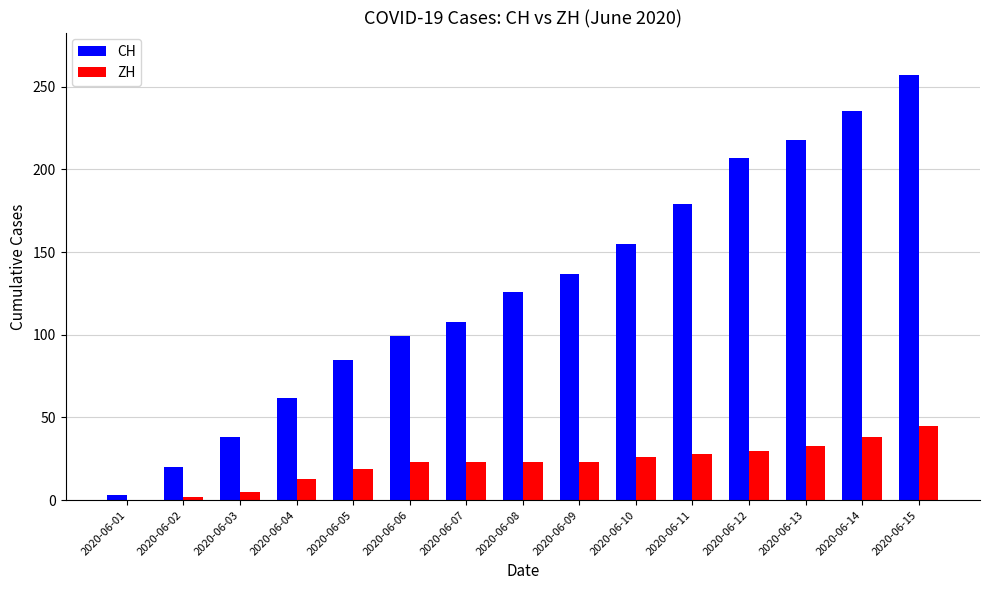

The value of ZH at 2020-06-07 is 23. True or false?

True